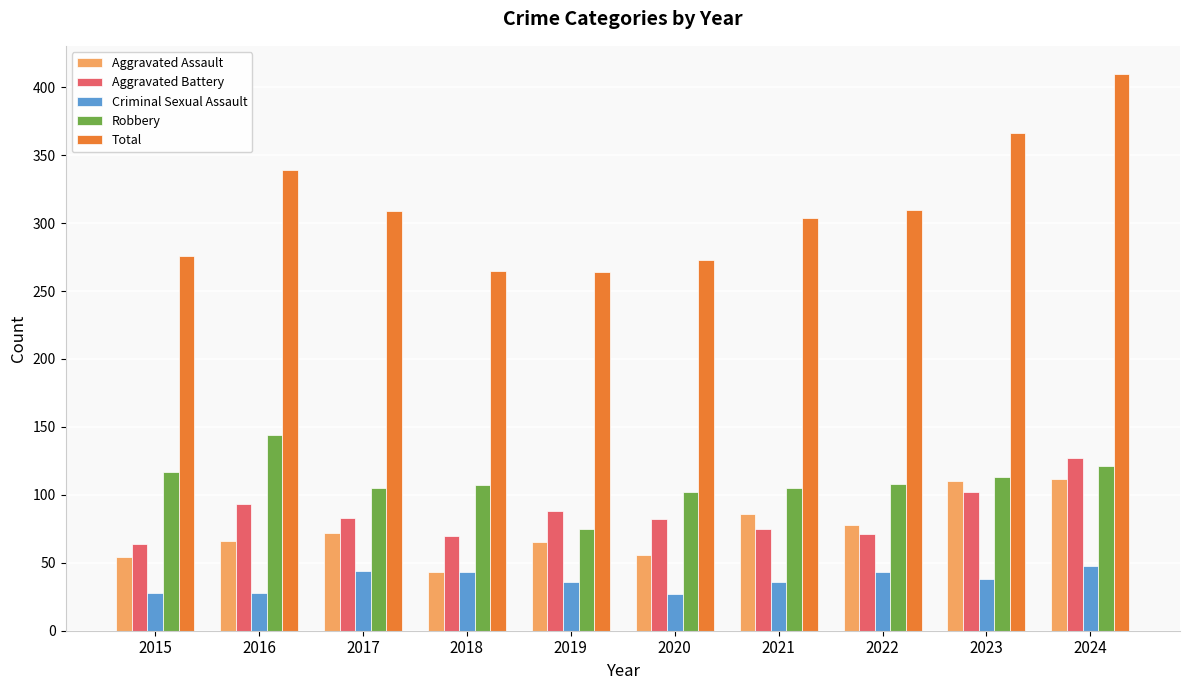

Read the Criminal Sexual Assault value at 2018.

43